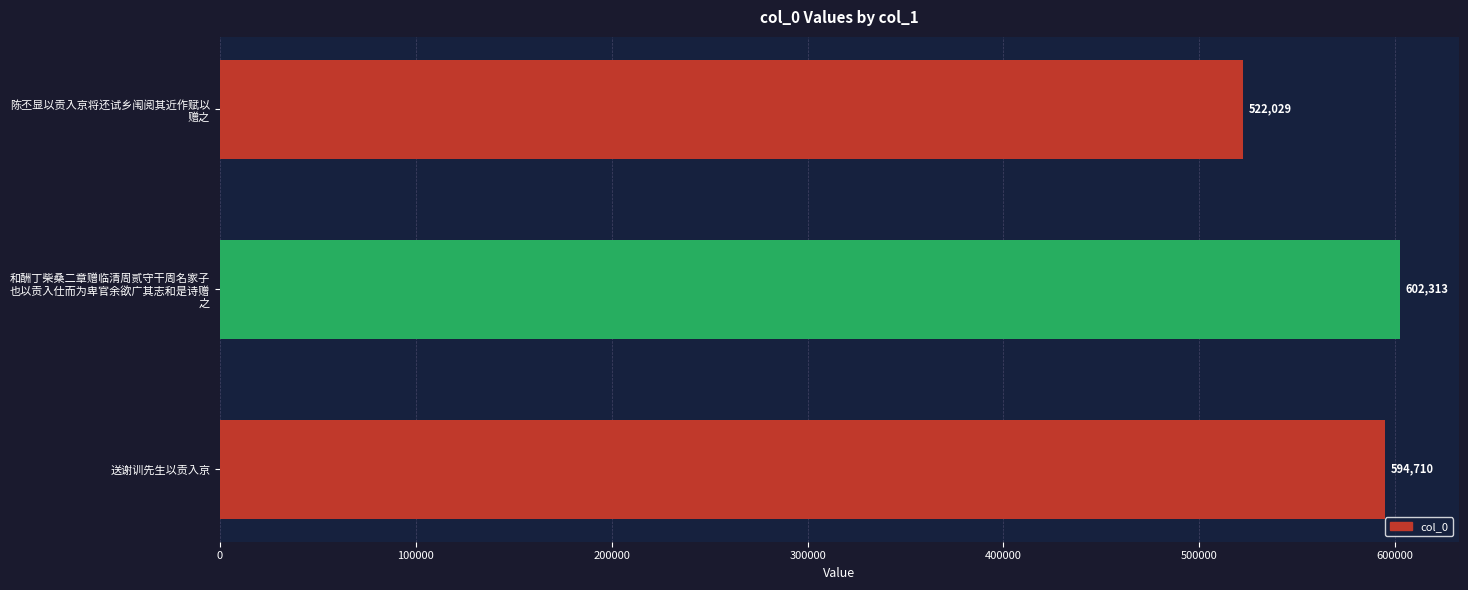

How many distinct data groups are displayed?

1